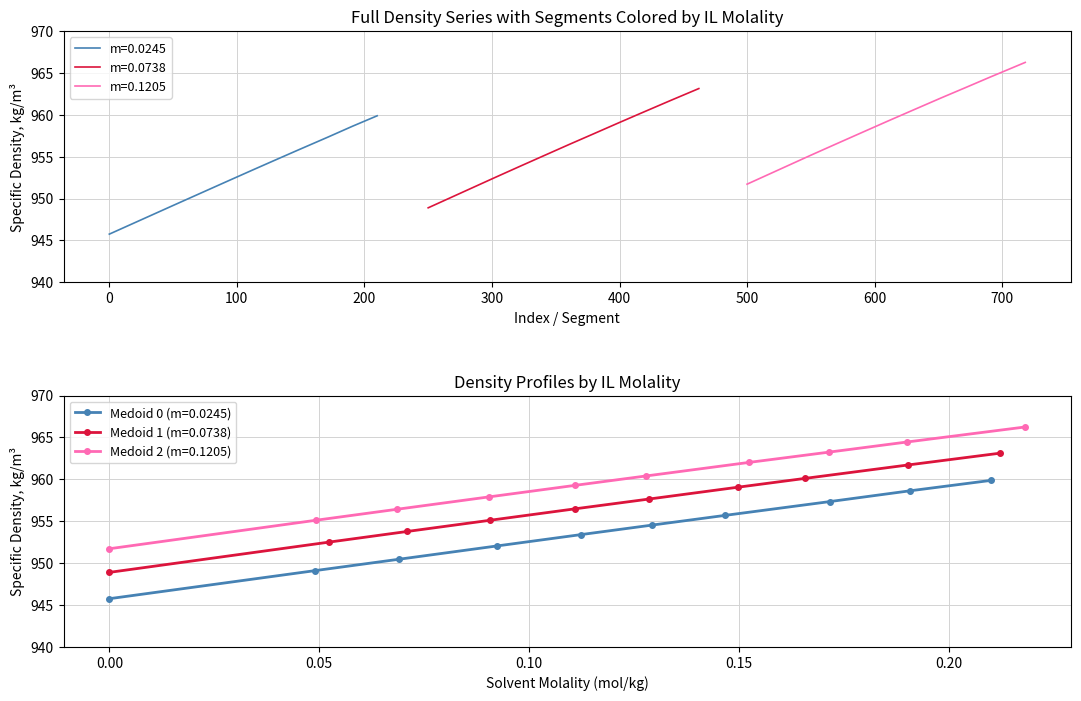

What is the minimum value for m=0.0245?

945.8